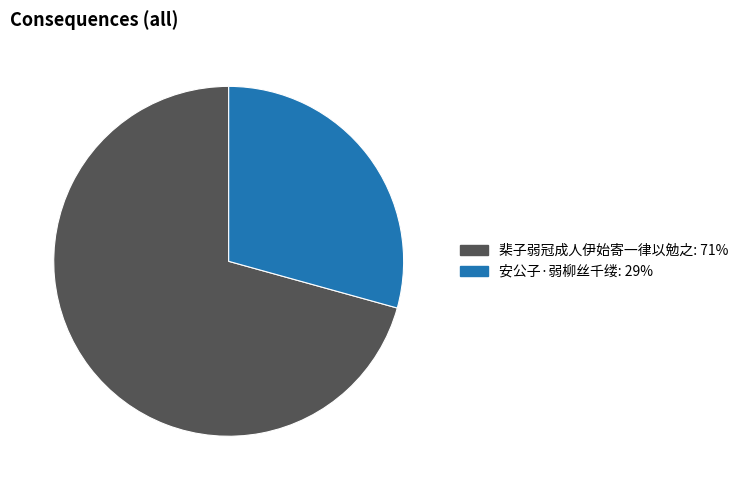

Which category has the smallest portion of the pie?

安公子·弱柳丝千缕